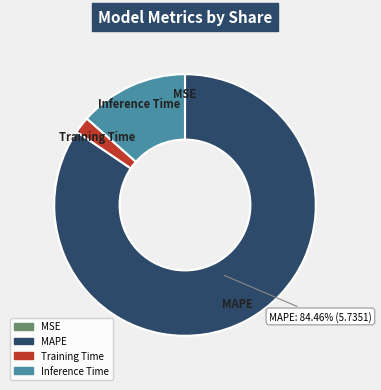

True or false: MAPE accounts for 84% of the total.

True